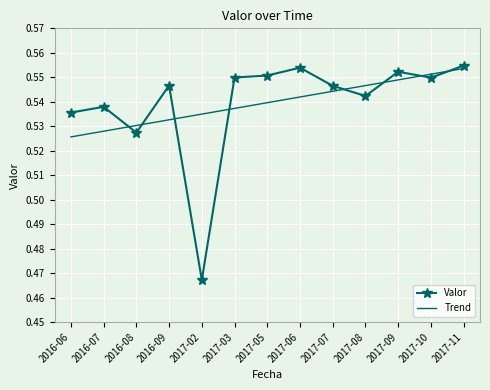

At which category is the sum across all series the highest?

2017-11